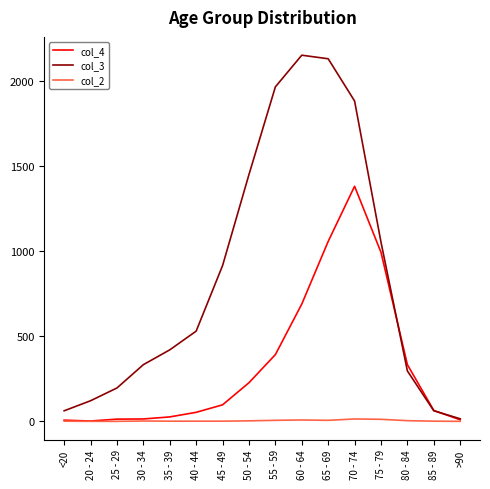

Where do col_4 and col_3 first cross each other?

75 - 79 and 80 - 84